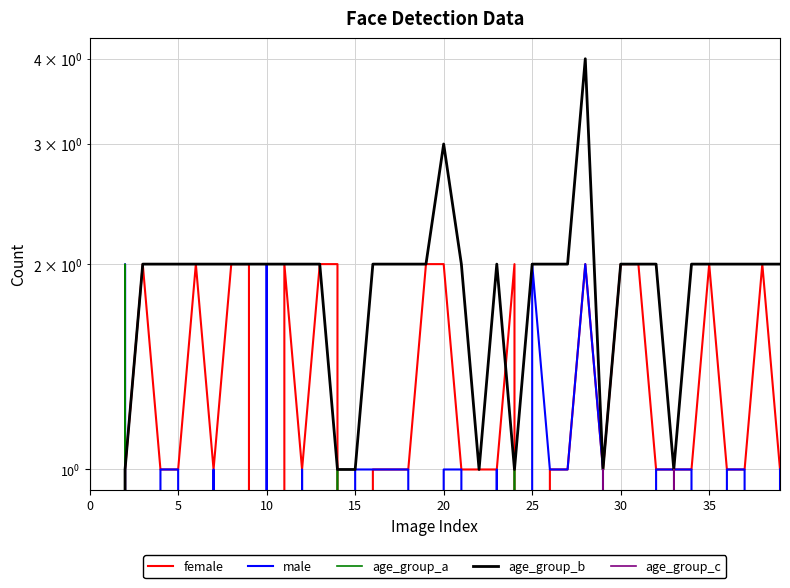

Which series has the largest range (max minus min)?

age_group_b